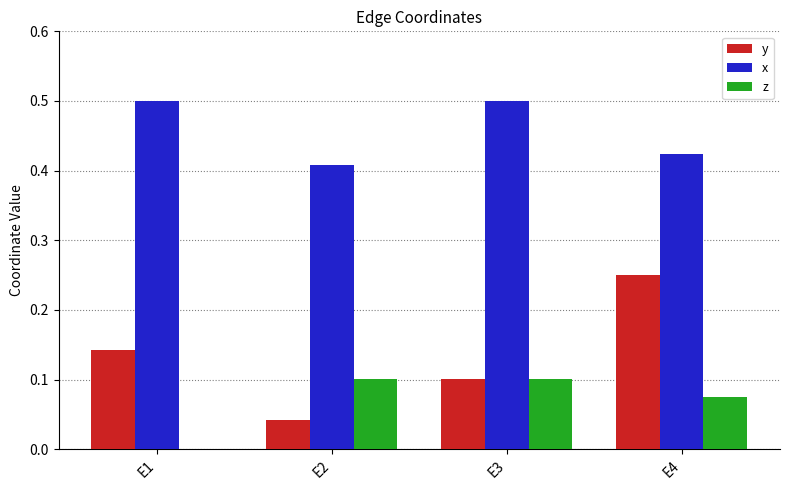

The x series shows 0.6 at E2. True or false?

False